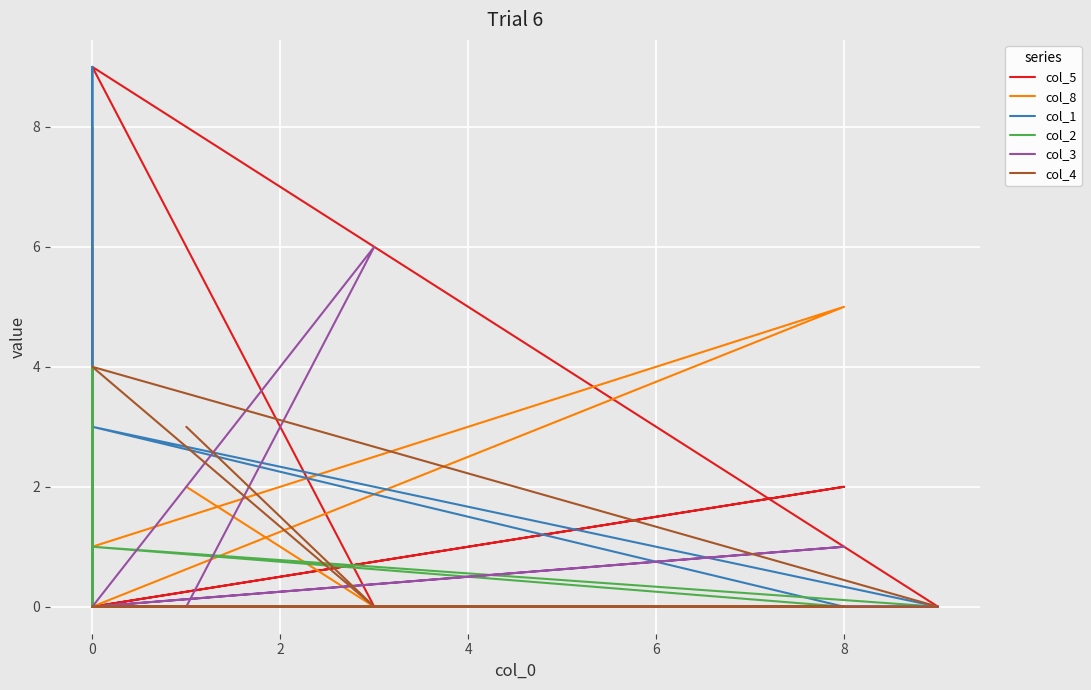

The col_3 series shows 0 at 0. True or false?

True